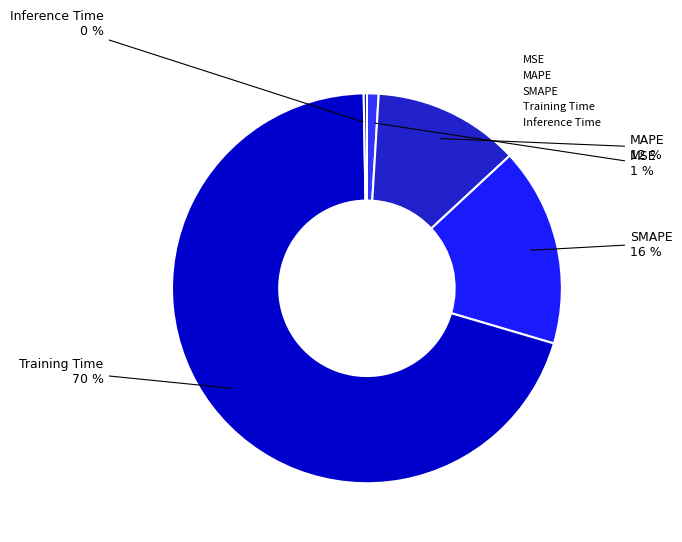

To the nearest percent, what percentage of the pie is MSE?

1%